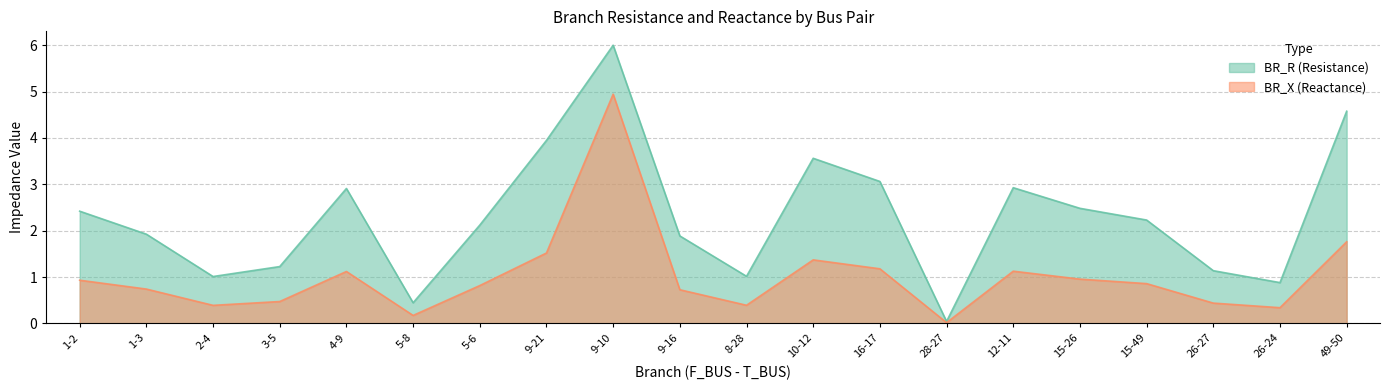

Which category has the lowest value across all series?

28-27